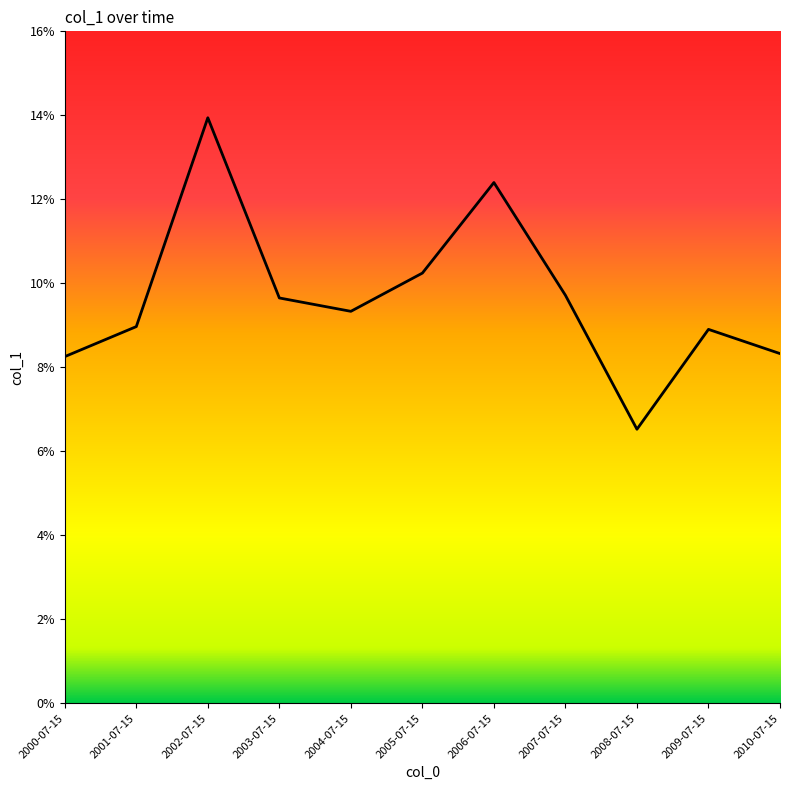

At which category does the chart reach its minimum across all series?

2008-07-15